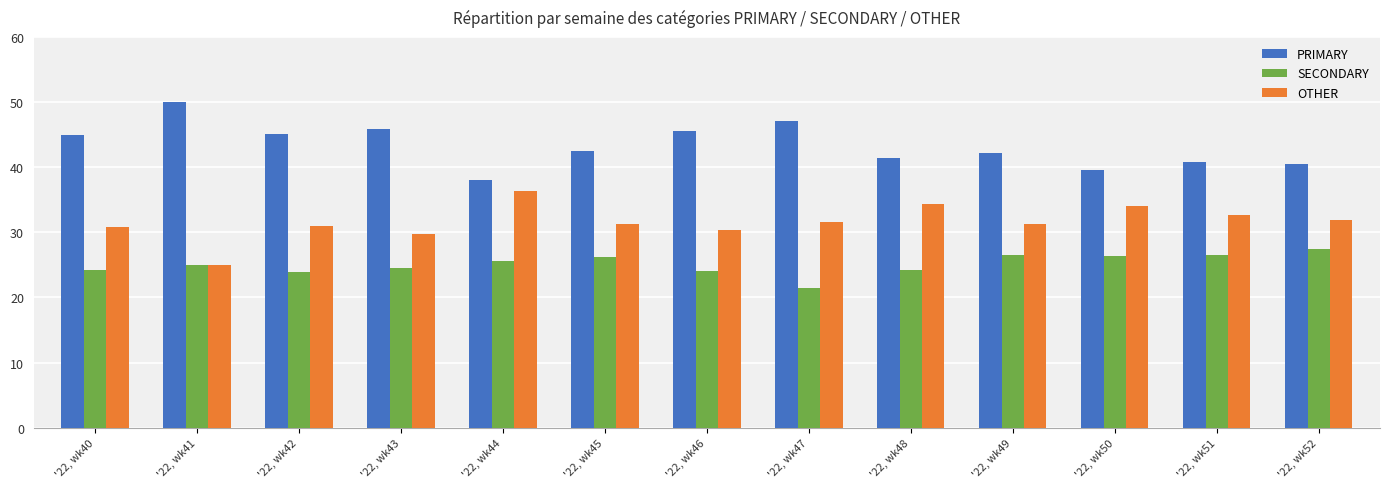

What is the minimum value shown in the chart?

21.4